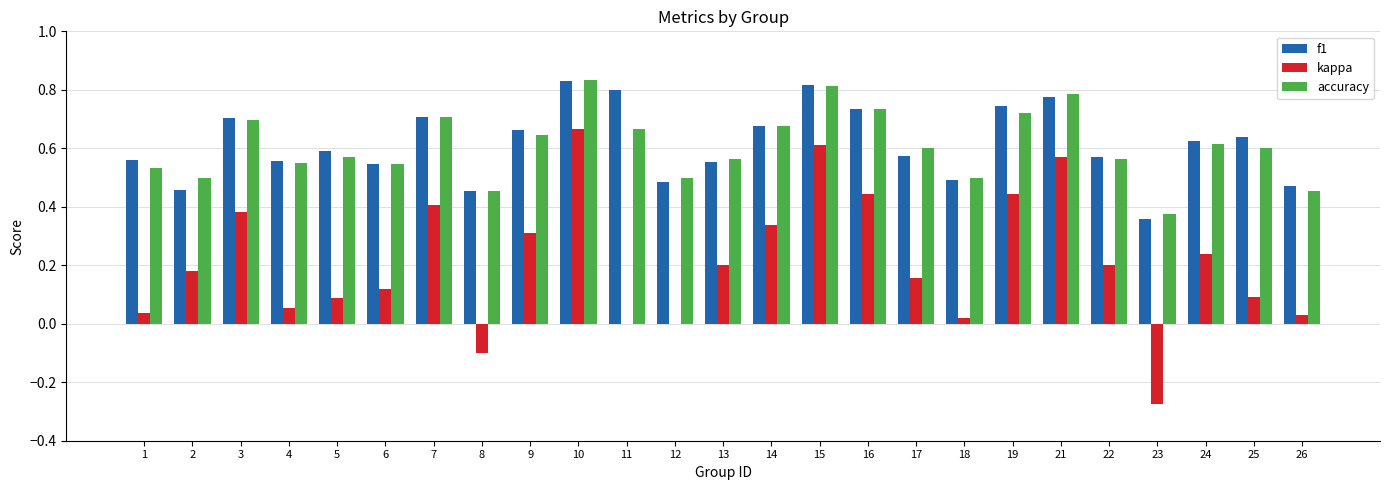

Is the value of accuracy at 1 greater than the value of kappa at 7?

Yes